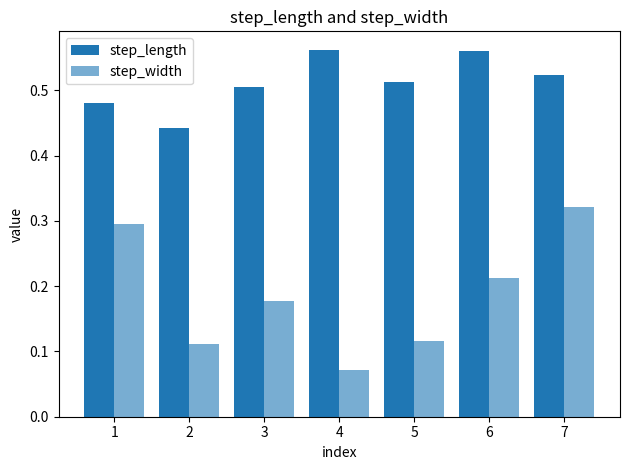

Which series changed the most between 3 and 5?

step_width